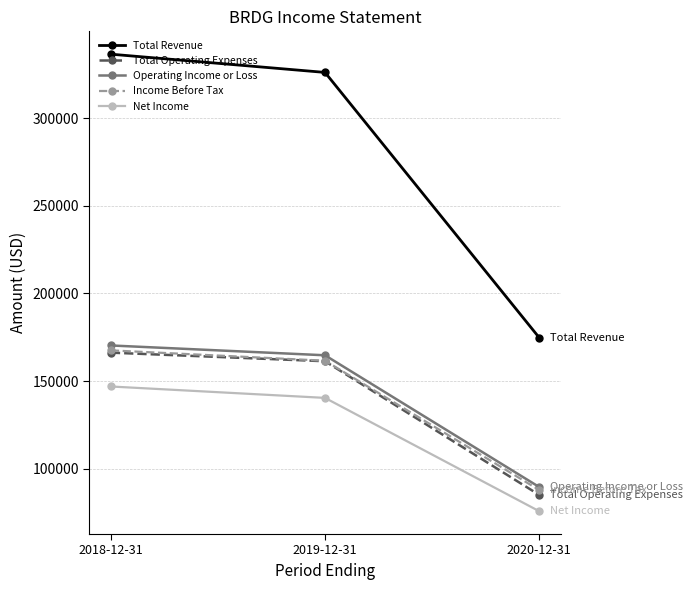

What is the difference between the maximum and second lowest values in the Total Revenue series?

10400